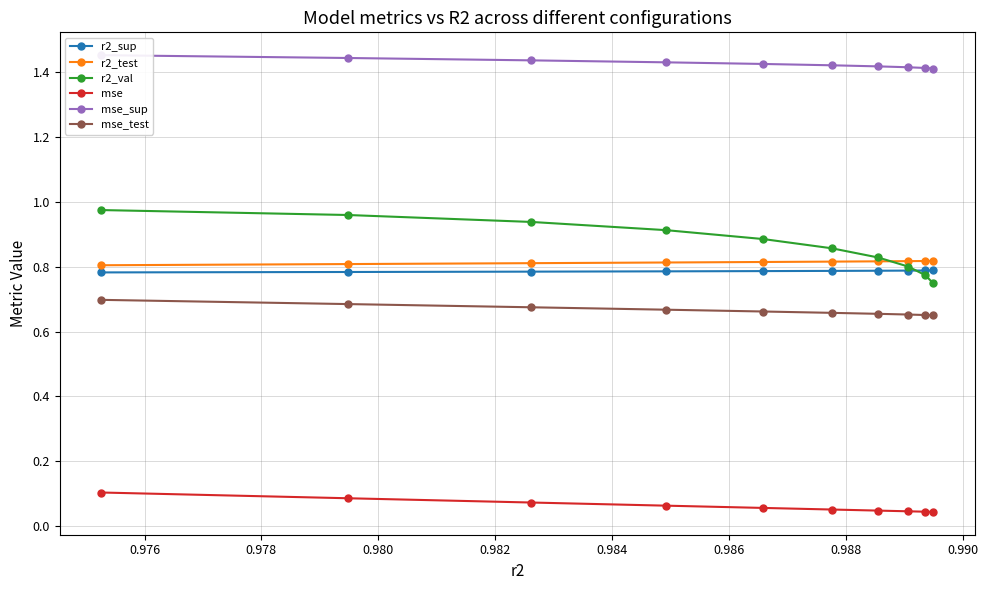

What is the value of the mse_test point at the 2nd from the left?

0.7